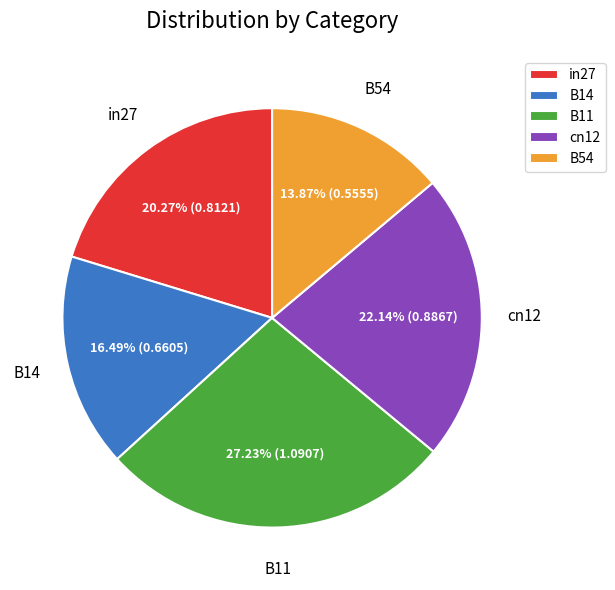

To the nearest percent, what is the average slice percentage?

20%